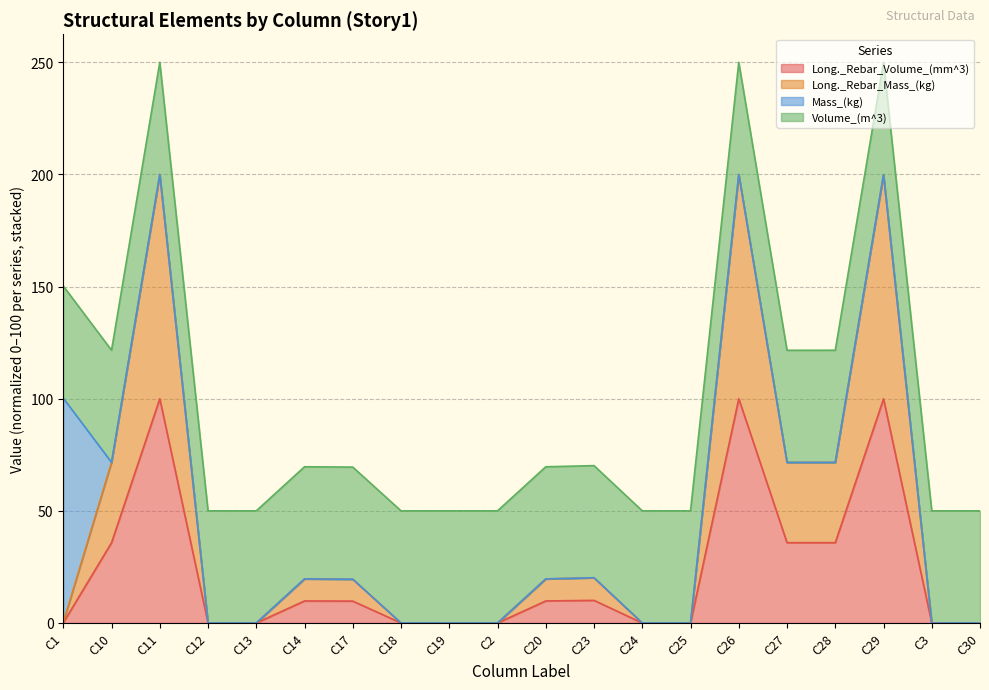

How many positive values does the Long._Rebar_Volume_(mm^3) series have?

11